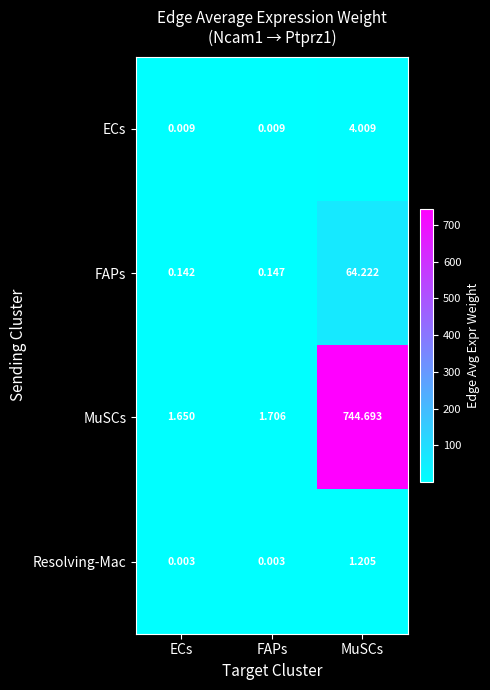

At FAPs, list the series in order from largest to smallest.

MuSCs, FAPs, ECs, Resolving-Mac